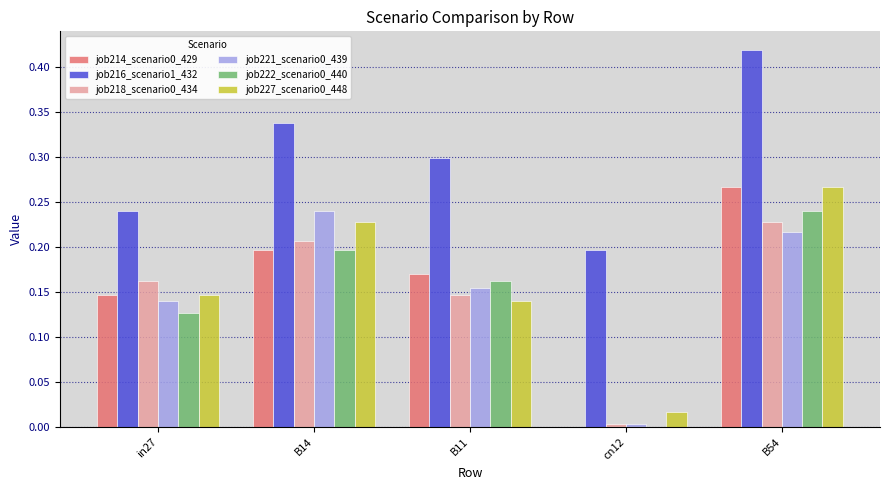

What is the sum of all job216_scenario1_432 values?

1.5